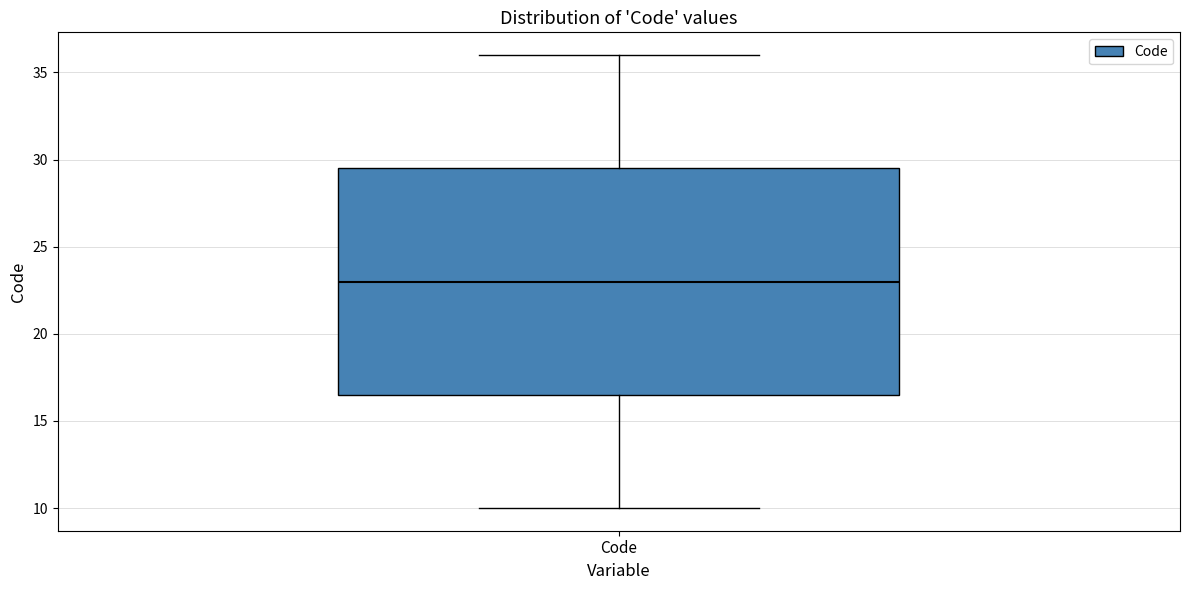

Transcribe this box plot: give where the median line is, the range the box spans, and where the two whiskers end, as read against the y-axis. The values are not printed on the chart, so give them approximately, as read against the axis.

median 23.0, box 16.5 to 29.5, whiskers 10.0 to 36.0